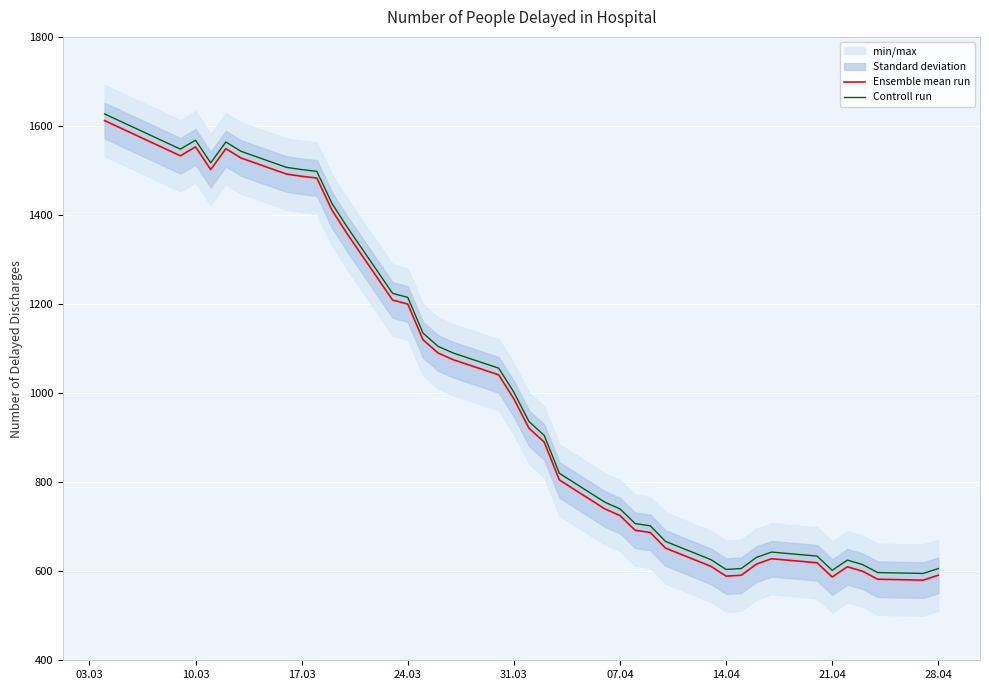

What is the value of the Ensemble mean run point at the 10th from the left?

1411